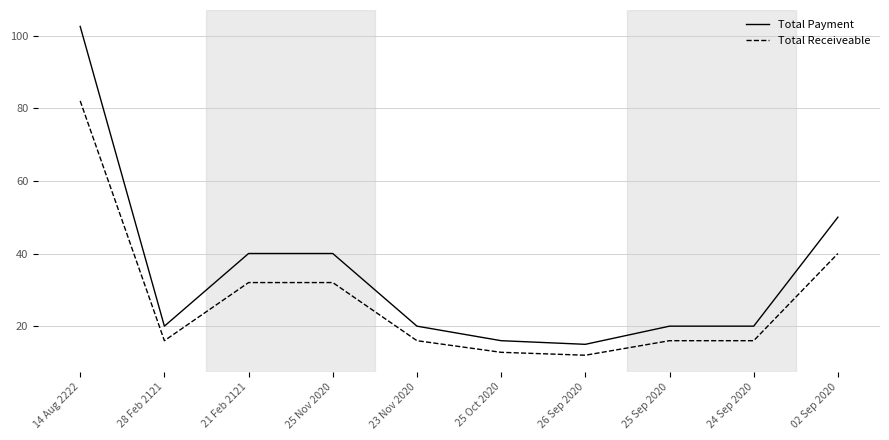

Where is Total Receiveable nearest to the value 47?

02 Sep 2020